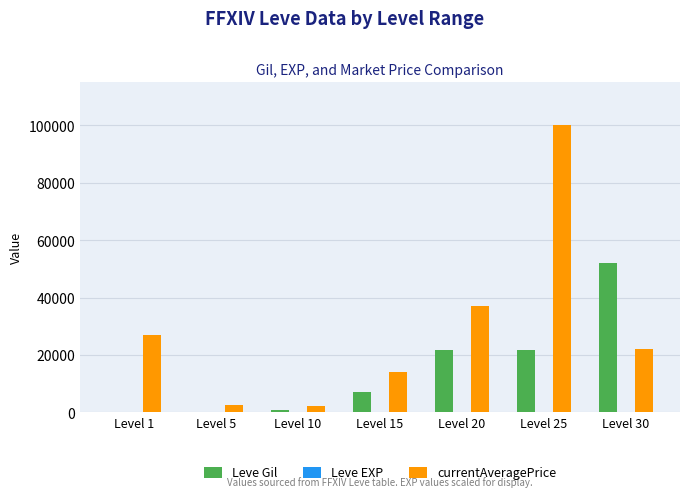

Where is currentAveragePrice nearest to the value 51171?

Level 20